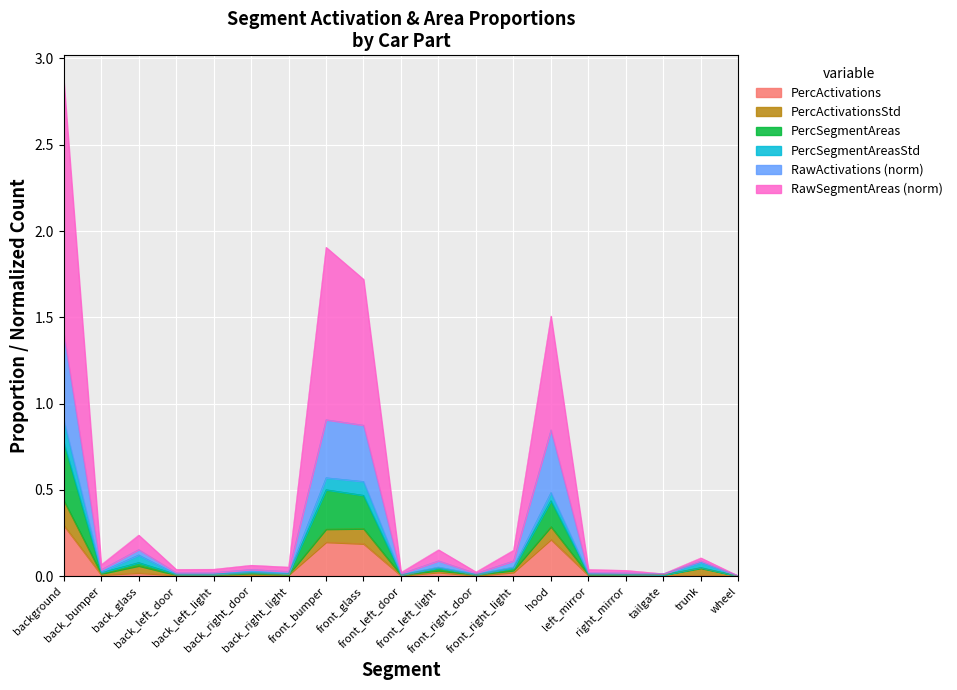

At how many categories does at least one series exceed 0?

19